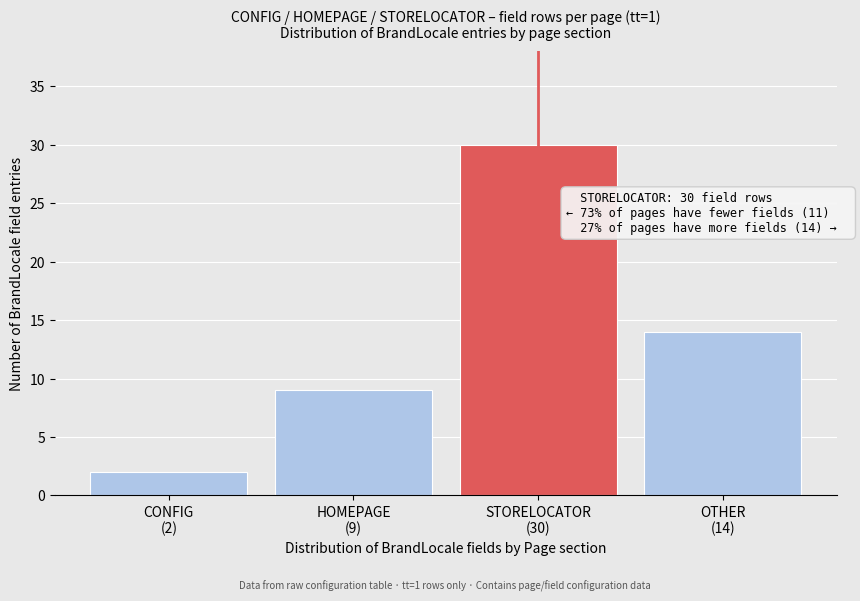

Reading left to right, list all the values displayed in this chart.

2	9	30	14